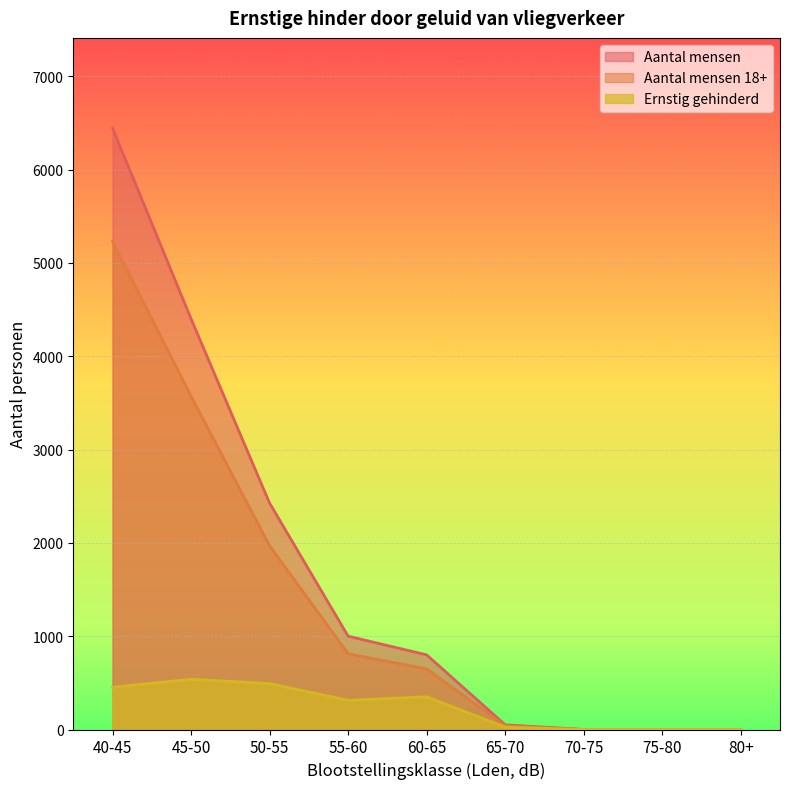

At which label does Aantal mensen reach its peak?

40-45